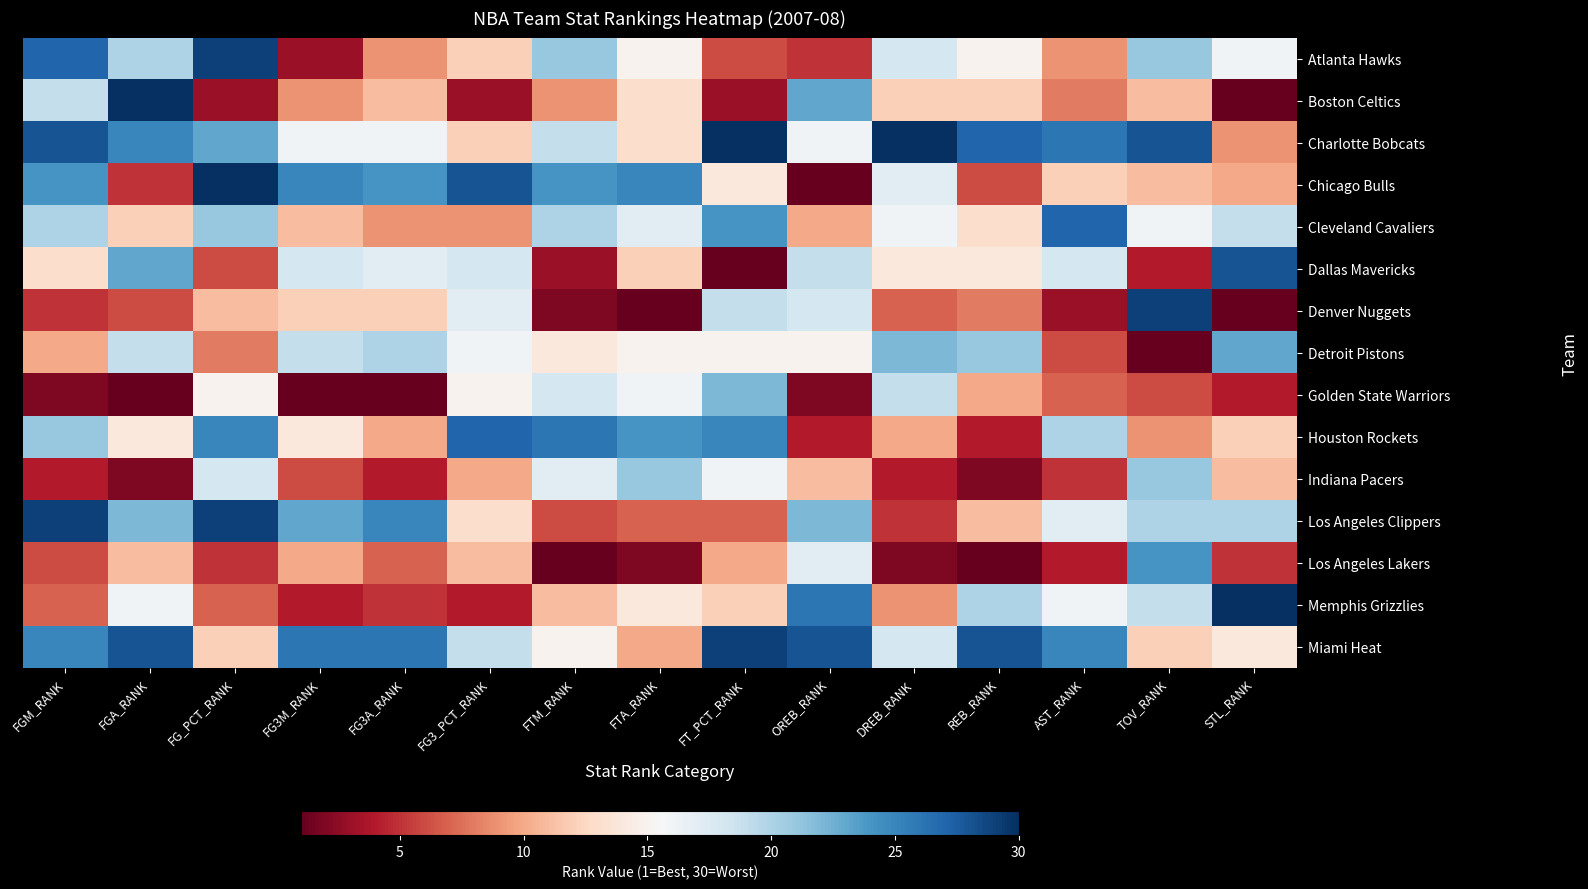

Reading right to left, what are all the values shown in this chart?

Atlanta Hawks: STL_RANK=16	TOV_RANK=21	AST_RANK=9	REB_RANK=15	DREB_RANK=18	OREB_RANK=5	FT_PCT_RANK=6	FTA_RANK=15	FTM_RANK=21	FG3_PCT_RANK=12	FG3A_RANK=9	FG3M_RANK=3	FG_PCT_RANK=29	FGA_RANK=20	FGM_RANK=27
Boston Celtics: STL_RANK=1	TOV_RANK=11	AST_RANK=8	REB_RANK=12	DREB_RANK=12	OREB_RANK=23	FT_PCT_RANK=3	FTA_RANK=13	FTM_RANK=9	FG3_PCT_RANK=3	FG3A_RANK=11	FG3M_RANK=9	FG_PCT_RANK=3	FGA_RANK=30	FGM_RANK=19
Charlotte Bobcats: STL_RANK=9	TOV_RANK=28	AST_RANK=26	REB_RANK=27	DREB_RANK=30	OREB_RANK=16	FT_PCT_RANK=30	FTA_RANK=13	FTM_RANK=19	FG3_PCT_RANK=12	FG3A_RANK=16	FG3M_RANK=16	FG_PCT_RANK=23	FGA_RANK=25	FGM_RANK=28
Chicago Bulls: STL_RANK=10	TOV_RANK=11	AST_RANK=12	REB_RANK=6	DREB_RANK=17	OREB_RANK=1	FT_PCT_RANK=14	FTA_RANK=25	FTM_RANK=24	FG3_PCT_RANK=28	FG3A_RANK=24	FG3M_RANK=25	FG_PCT_RANK=30	FGA_RANK=5	FGM_RANK=24
Cleveland Cavaliers: STL_RANK=19	TOV_RANK=16	AST_RANK=27	REB_RANK=13	DREB_RANK=16	OREB_RANK=10	FT_PCT_RANK=24	FTA_RANK=17	FTM_RANK=20	FG3_PCT_RANK=9	FG3A_RANK=9	FG3M_RANK=11	FG_PCT_RANK=21	FGA_RANK=12	FGM_RANK=20
Dallas Mavericks: STL_RANK=28	TOV_RANK=4	AST_RANK=18	REB_RANK=14	DREB_RANK=14	OREB_RANK=19	FT_PCT_RANK=1	FTA_RANK=12	FTM_RANK=3	FG3_PCT_RANK=18	FG3A_RANK=17	FG3M_RANK=18	FG_PCT_RANK=6	FGA_RANK=23	FGM_RANK=13
Denver Nuggets: STL_RANK=1	TOV_RANK=29	AST_RANK=3	REB_RANK=8	DREB_RANK=7	OREB_RANK=18	FT_PCT_RANK=19	FTA_RANK=1	FTM_RANK=2	FG3_PCT_RANK=17	FG3A_RANK=12	FG3M_RANK=12	FG_PCT_RANK=11	FGA_RANK=6	FGM_RANK=5
Detroit Pistons: STL_RANK=23	TOV_RANK=1	AST_RANK=6	REB_RANK=21	DREB_RANK=22	OREB_RANK=15	FT_PCT_RANK=15	FTA_RANK=15	FTM_RANK=14	FG3_PCT_RANK=16	FG3A_RANK=20	FG3M_RANK=19	FG_PCT_RANK=8	FGA_RANK=19	FGM_RANK=10
Golden State Warriors: STL_RANK=4	TOV_RANK=6	AST_RANK=7	REB_RANK=10	DREB_RANK=19	OREB_RANK=2	FT_PCT_RANK=22	FTA_RANK=16	FTM_RANK=18	FG3_PCT_RANK=15	FG3A_RANK=1	FG3M_RANK=1	FG_PCT_RANK=15	FGA_RANK=1	FGM_RANK=2
Houston Rockets: STL_RANK=12	TOV_RANK=9	AST_RANK=20	REB_RANK=4	DREB_RANK=10	OREB_RANK=4	FT_PCT_RANK=25	FTA_RANK=24	FTM_RANK=26	FG3_PCT_RANK=27	FG3A_RANK=10	FG3M_RANK=14	FG_PCT_RANK=25	FGA_RANK=14	FGM_RANK=21
Indiana Pacers: STL_RANK=11	TOV_RANK=21	AST_RANK=5	REB_RANK=2	DREB_RANK=4	OREB_RANK=11	FT_PCT_RANK=16	FTA_RANK=21	FTM_RANK=17	FG3_PCT_RANK=10	FG3A_RANK=4	FG3M_RANK=6	FG_PCT_RANK=18	FGA_RANK=2	FGM_RANK=4
Los Angeles Clippers: STL_RANK=20	TOV_RANK=20	AST_RANK=17	REB_RANK=11	DREB_RANK=5	OREB_RANK=22	FT_PCT_RANK=7	FTA_RANK=7	FTM_RANK=6	FG3_PCT_RANK=13	FG3A_RANK=25	FG3M_RANK=23	FG_PCT_RANK=29	FGA_RANK=22	FGM_RANK=29
Los Angeles Lakers: STL_RANK=5	TOV_RANK=24	AST_RANK=4	REB_RANK=1	DREB_RANK=2	OREB_RANK=17	FT_PCT_RANK=10	FTA_RANK=2	FTM_RANK=1	FG3_PCT_RANK=11	FG3A_RANK=7	FG3M_RANK=10	FG_PCT_RANK=5	FGA_RANK=11	FGM_RANK=6
Memphis Grizzlies: STL_RANK=30	TOV_RANK=19	AST_RANK=16	REB_RANK=20	DREB_RANK=9	OREB_RANK=26	FT_PCT_RANK=12	FTA_RANK=14	FTM_RANK=11	FG3_PCT_RANK=4	FG3A_RANK=5	FG3M_RANK=4	FG_PCT_RANK=7	FGA_RANK=16	FGM_RANK=7
Miami Heat: STL_RANK=14	TOV_RANK=12	AST_RANK=25	REB_RANK=28	DREB_RANK=18	OREB_RANK=28	FT_PCT_RANK=29	FTA_RANK=10	FTM_RANK=15	FG3_PCT_RANK=19	FG3A_RANK=26	FG3M_RANK=26	FG_PCT_RANK=12	FGA_RANK=28	FGM_RANK=25